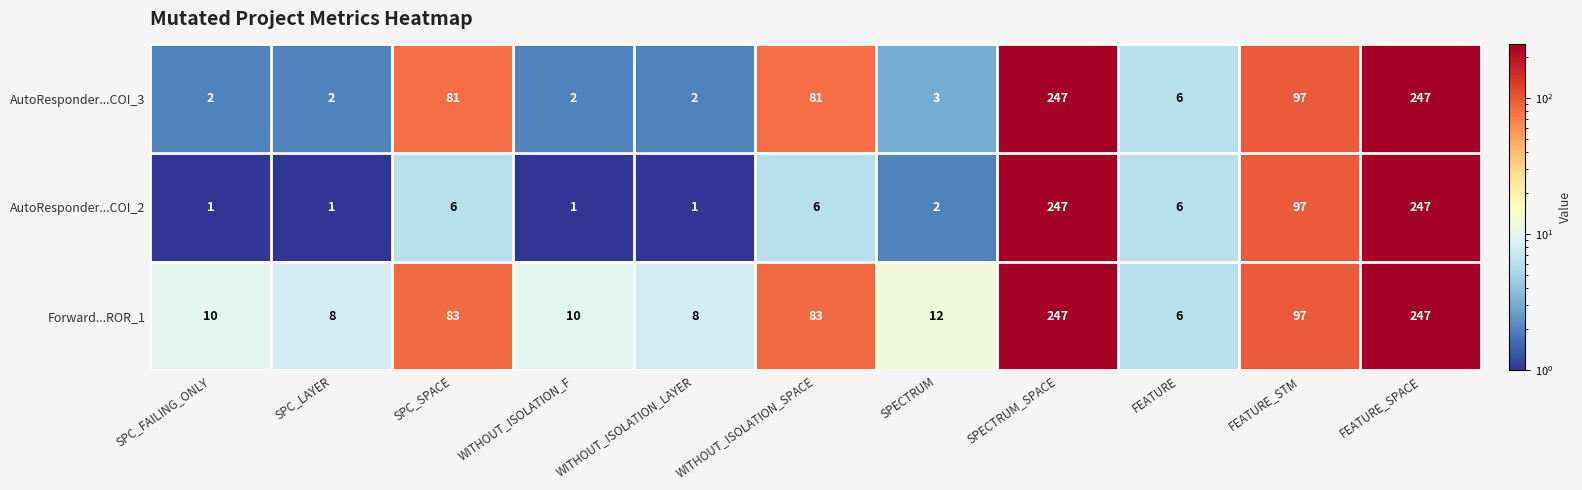

How many data points in AutoResponder...COI_2 are less than 6?

5